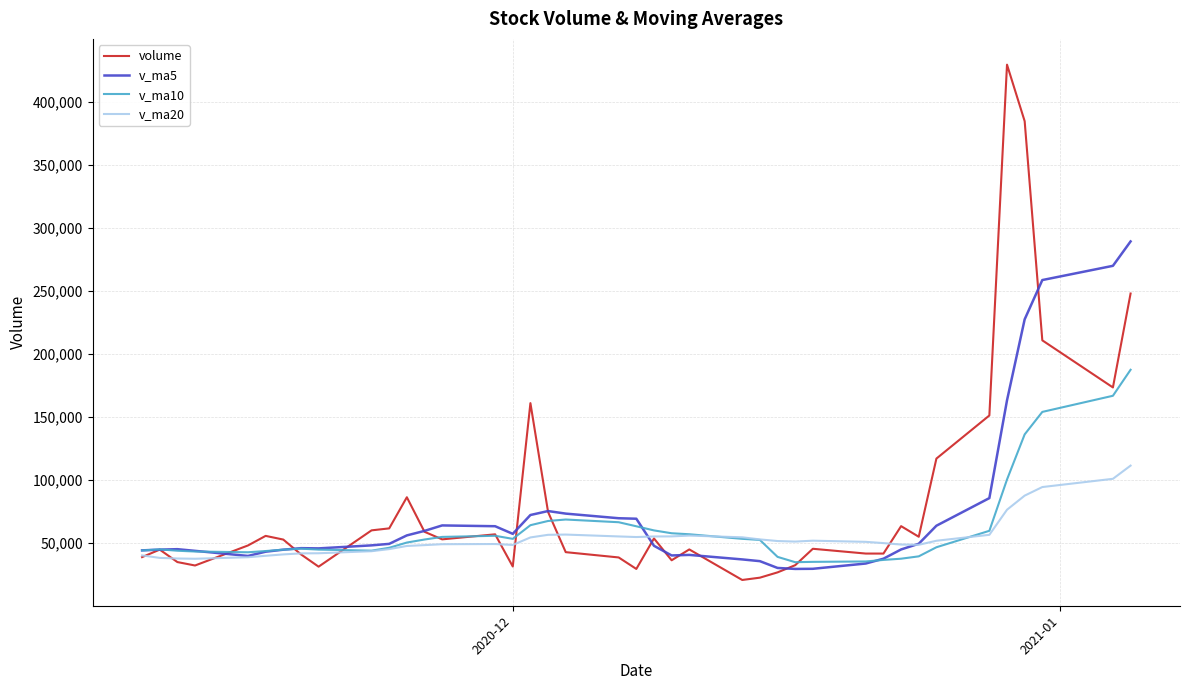

List the series in order of their peak value, lowest first.

v_ma20, v_ma10, v_ma5, volume